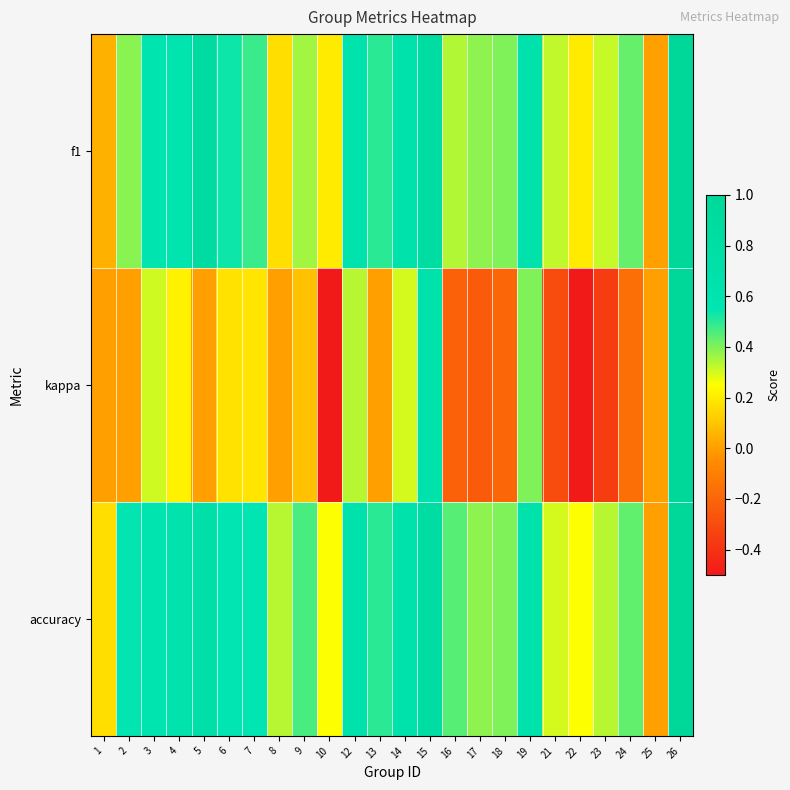

At 10, list the series in order from largest to smallest.

accuracy, f1, kappa